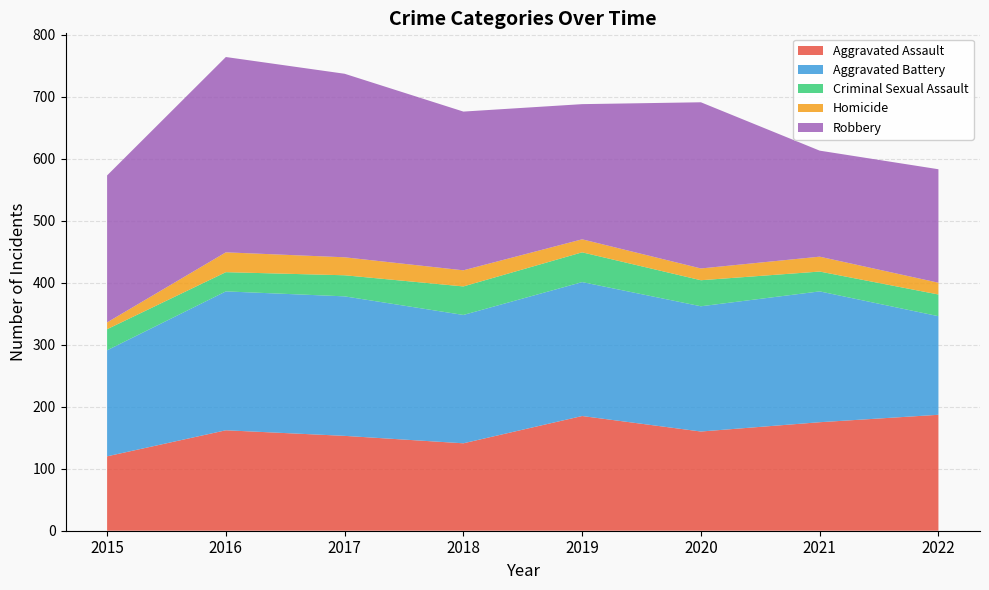

Reading right to left, transcribe all the data shown in this chart.

Aggravated Assault: 2022=187	2021=175	2020=160	2019=185	2018=141	2017=153	2016=162	2015=120
Aggravated Battery: 2022=159	2021=211	2020=202	2019=216	2018=207	2017=225	2016=224	2015=171
Criminal Sexual Assault: 2022=35	2021=32	2020=42	2019=48	2018=46	2017=34	2016=31	2015=34
Homicide: 2022=19	2021=24	2020=19	2019=21	2018=26	2017=29	2016=32	2015=11
Robbery: 2022=183	2021=171	2020=268	2019=218	2018=256	2017=296	2016=315	2015=237